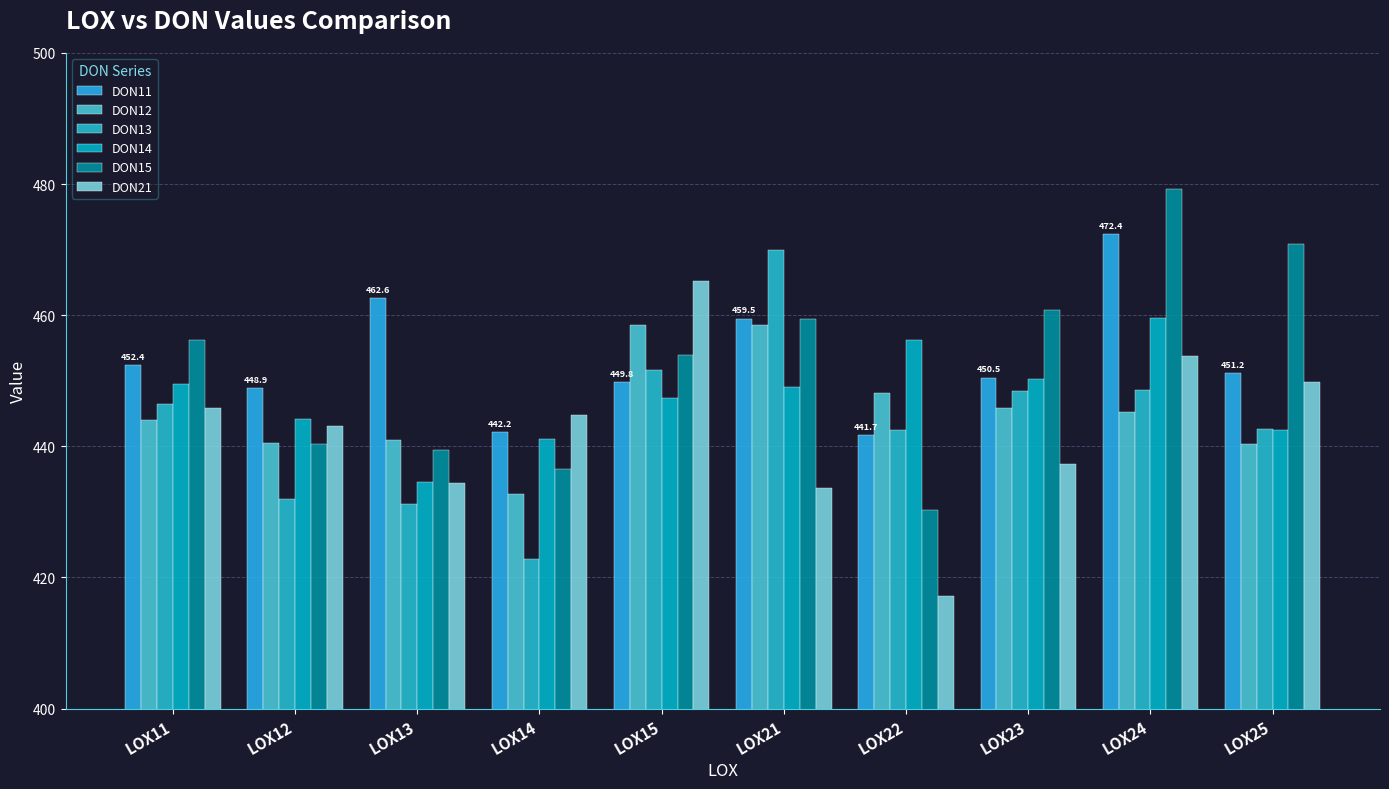

The DON13 series shows 769.0 at LOX21. True or false?

False